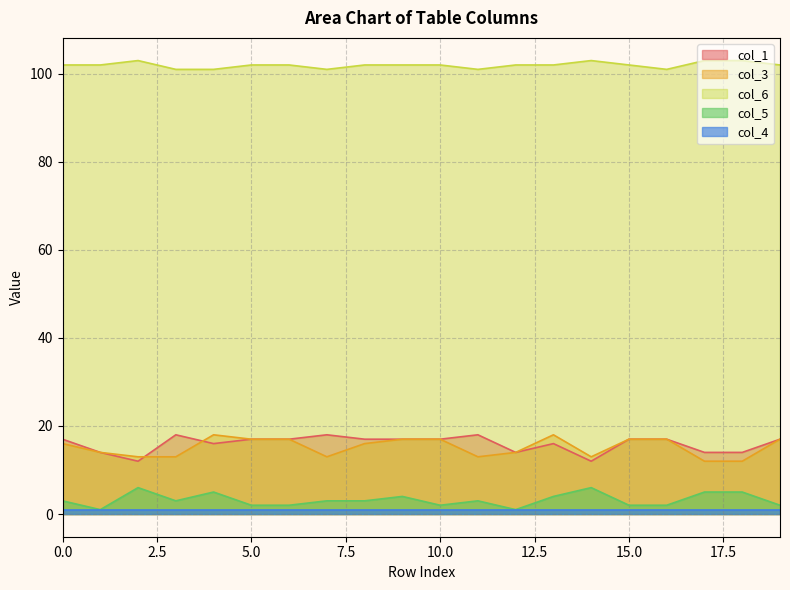

The col_6 series shows 103 at 17. True or false?

True